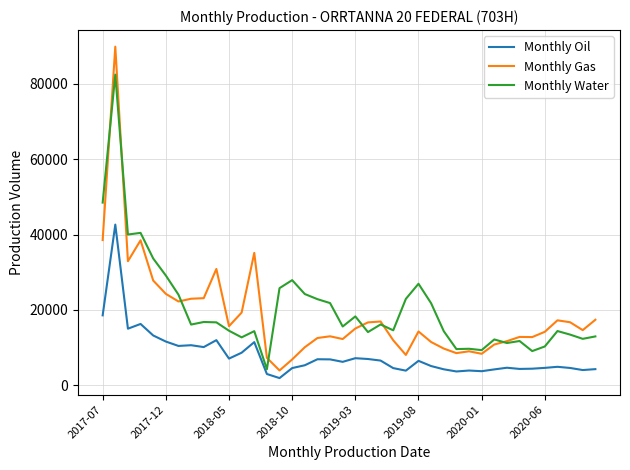

True or false: Monthly Gas and Monthly Oil intersect in this chart.

False